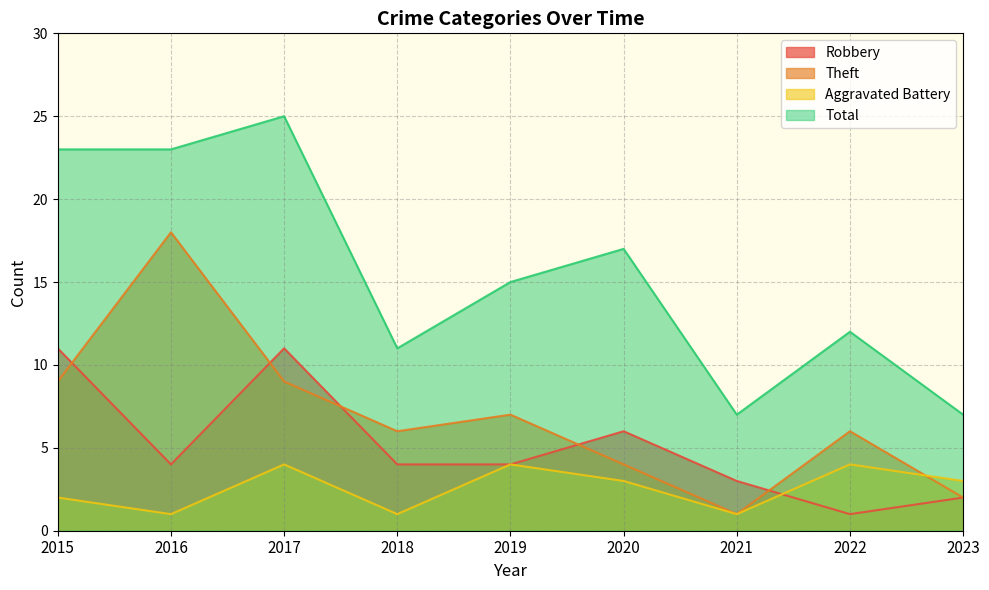

What is the average value of the Robbery series?

5